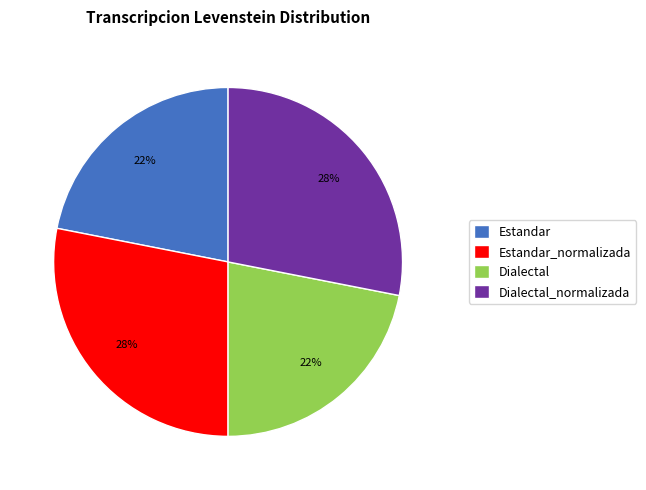

Approximately how many times larger is the value at Dialectal_normalizada compared to Estandar_normalizada?

1.0